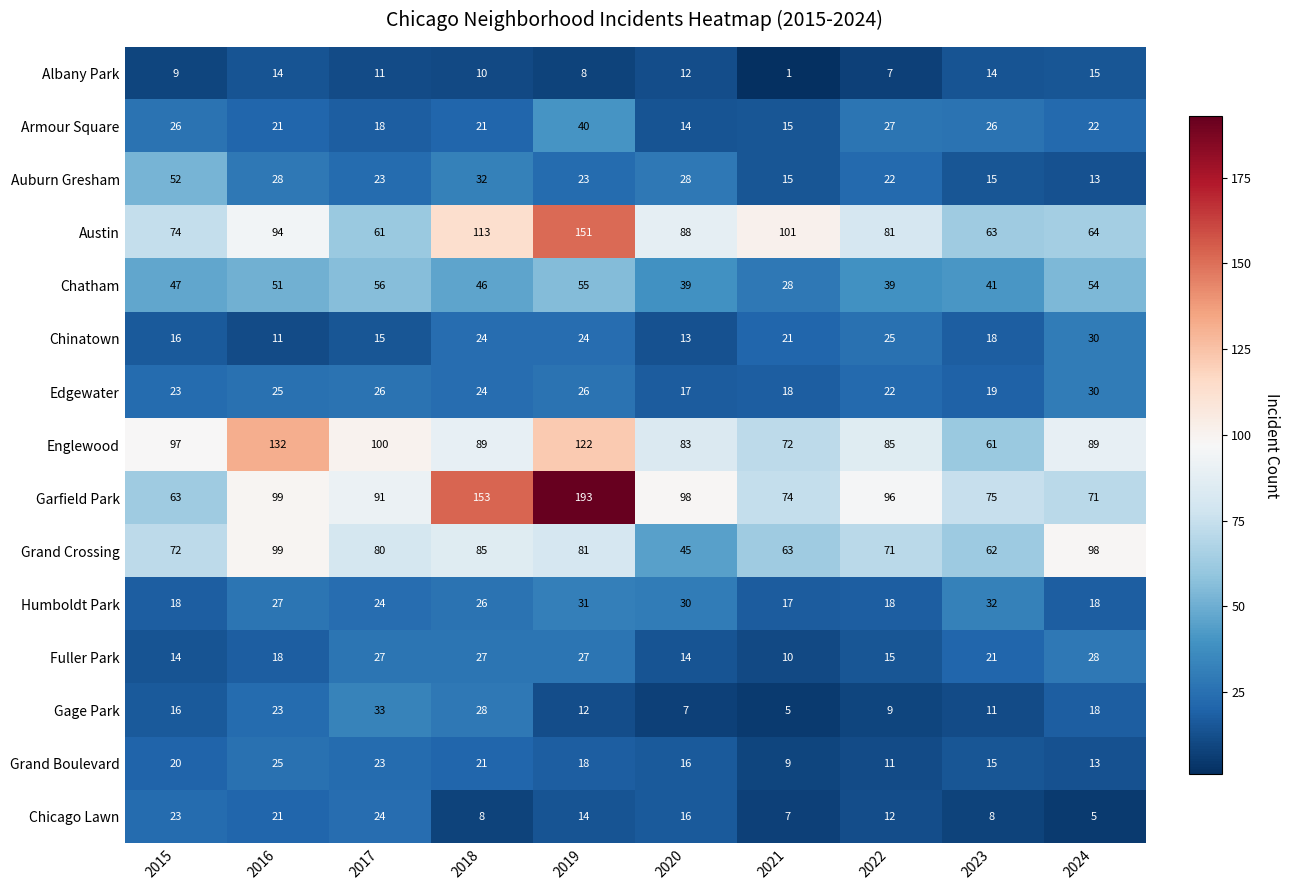

At which category does the chart reach its peak across all series?

2019